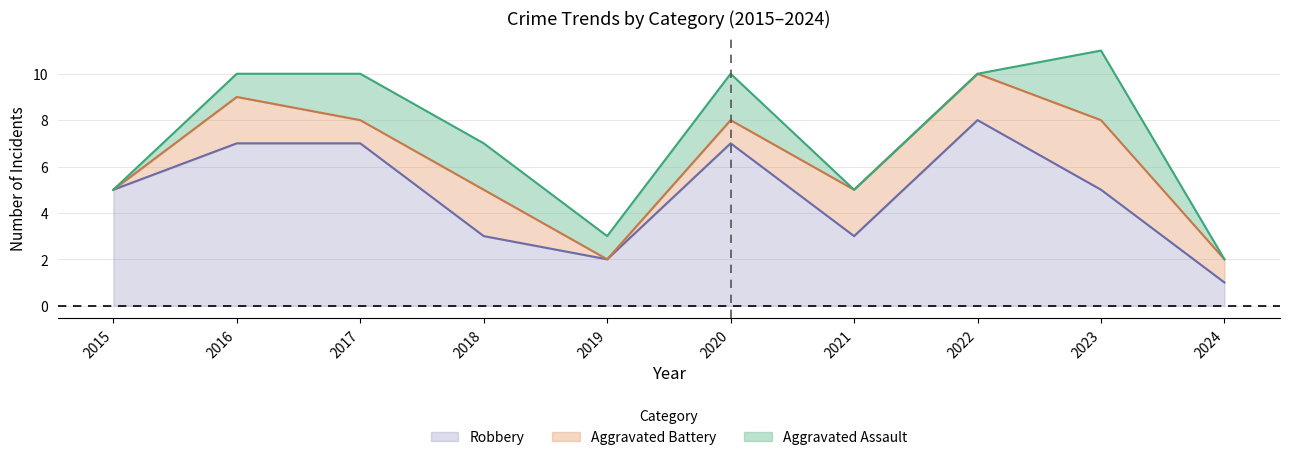

The value of Aggravated Battery at 2024 is 1. True or false?

True